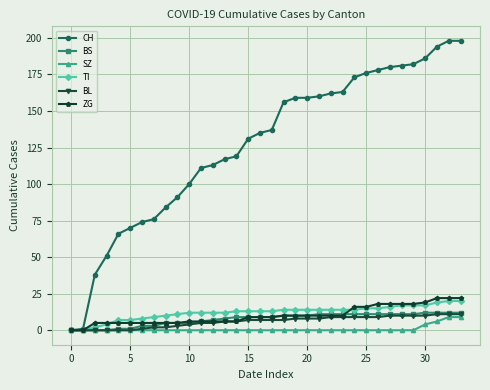

Which series has the largest range (max minus min)?

CH